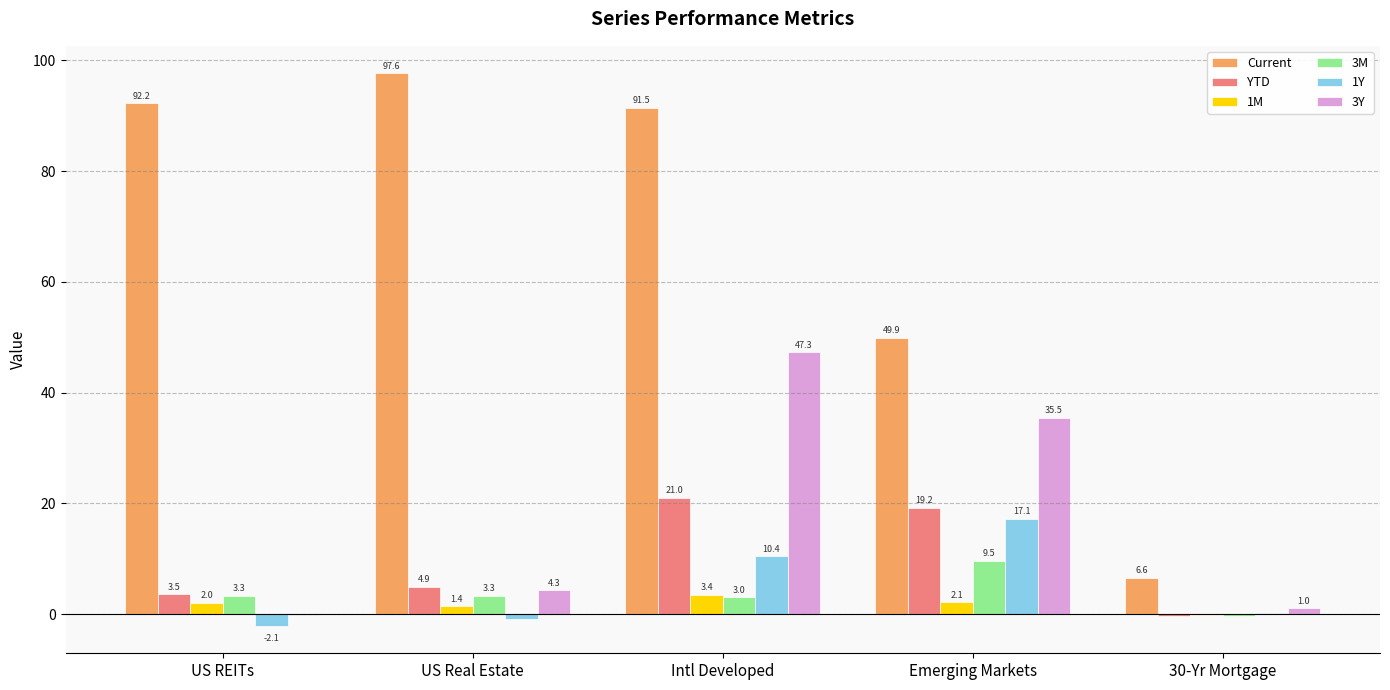

What is the difference between the 1Y values at US Real Estate and Emerging Markets?

18.1